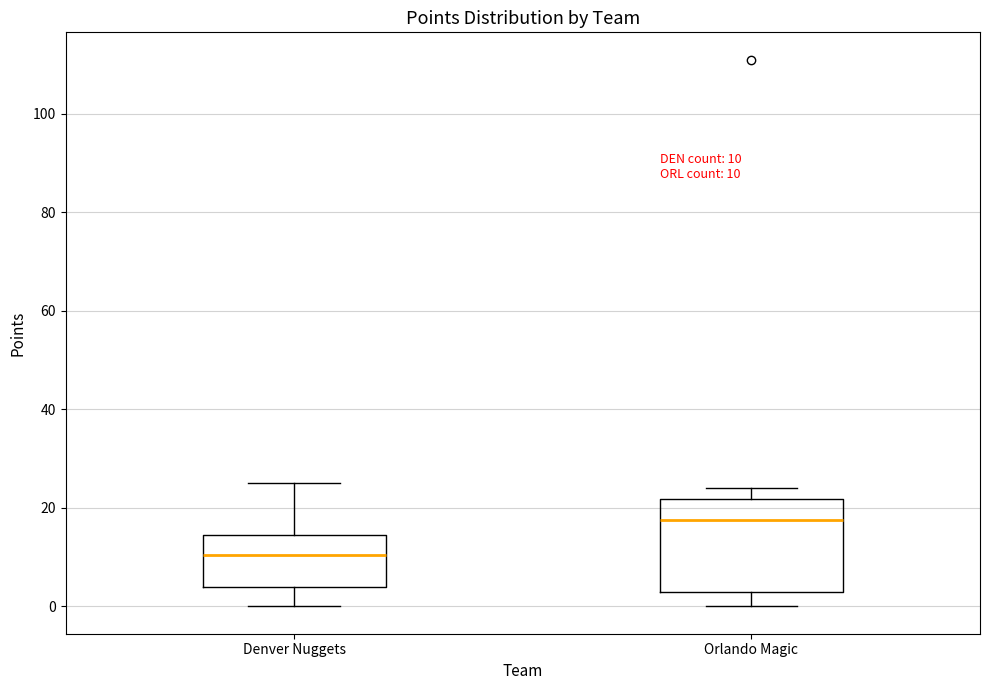

Comparing the boxes themselves (not the whiskers), which one is the tallest?

Orlando Magic